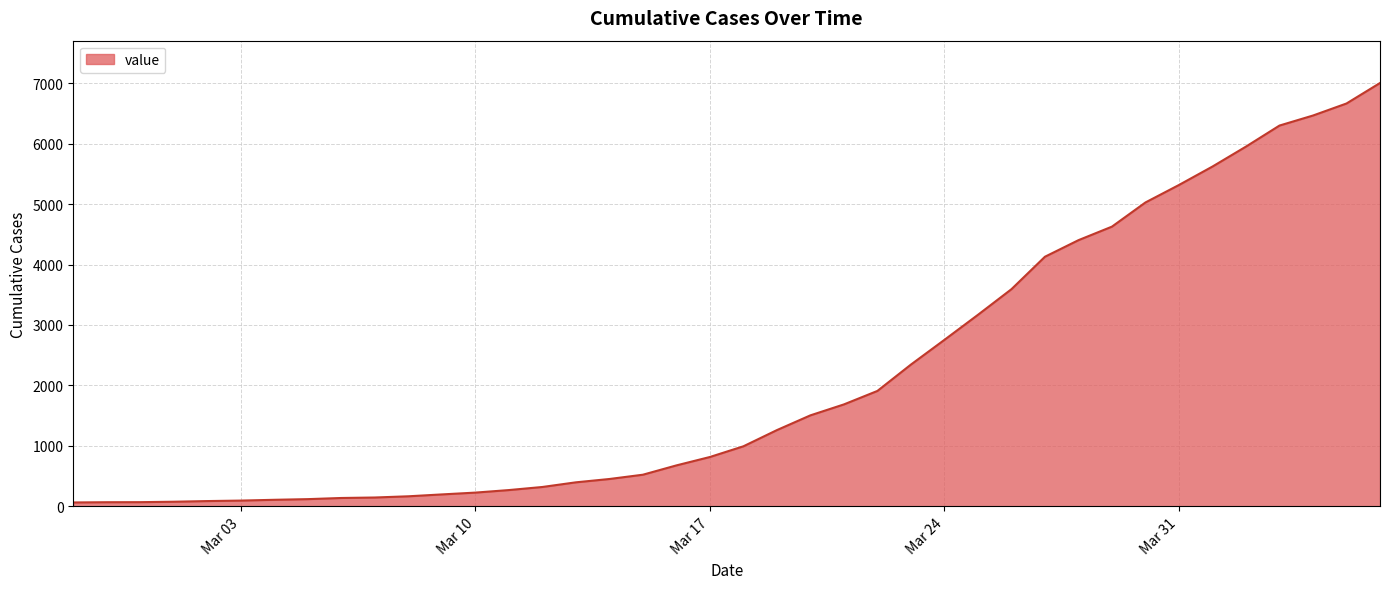

What is the maximum value shown in the chart?

7003